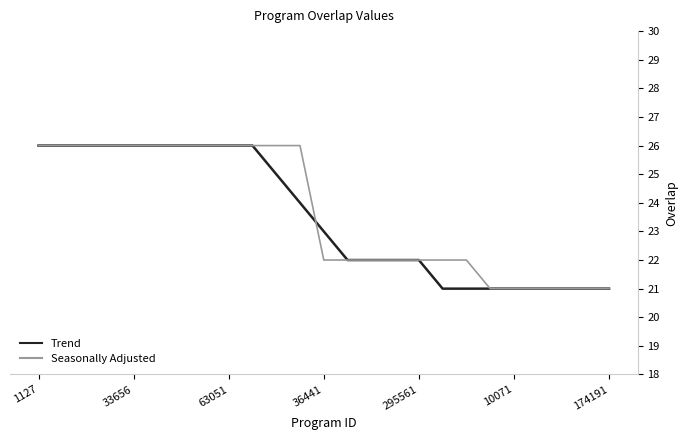

What is the greatest value displayed?

26